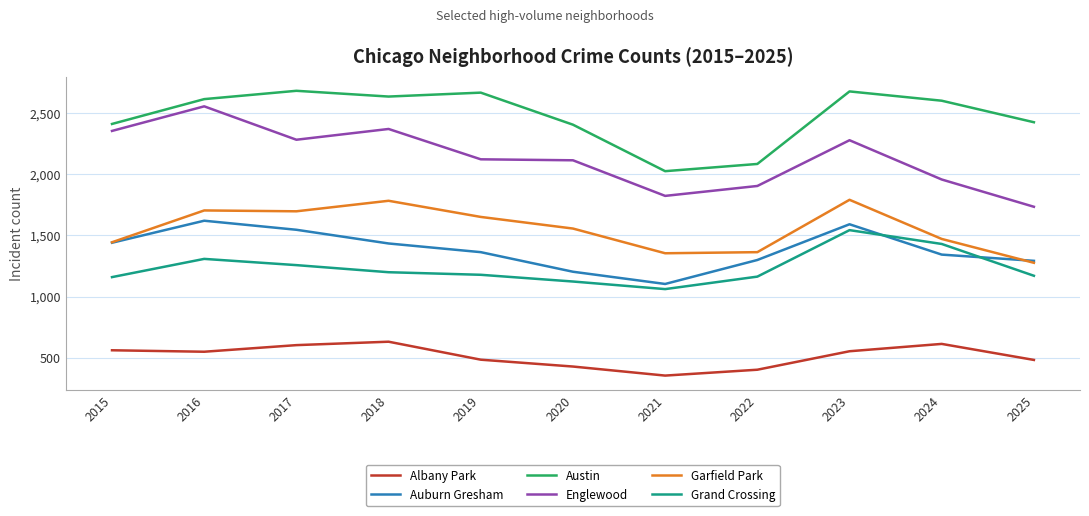

True or false: Austin and Albany Park intersect in this chart.

False